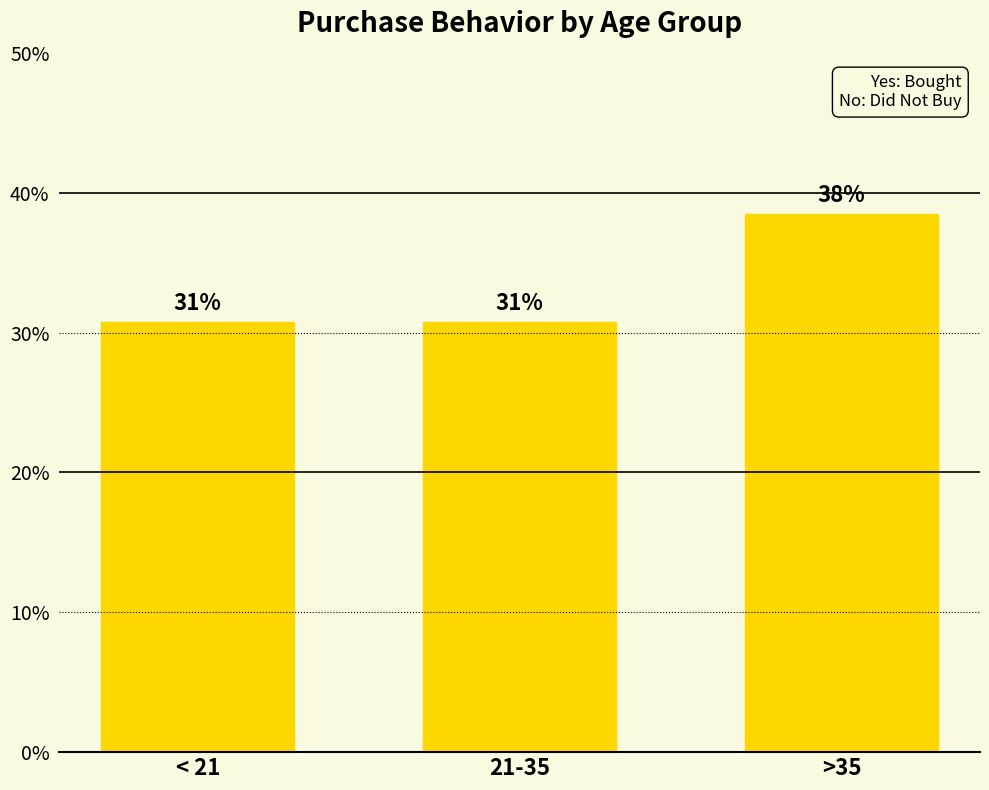

What position from the left is 21-35?

2